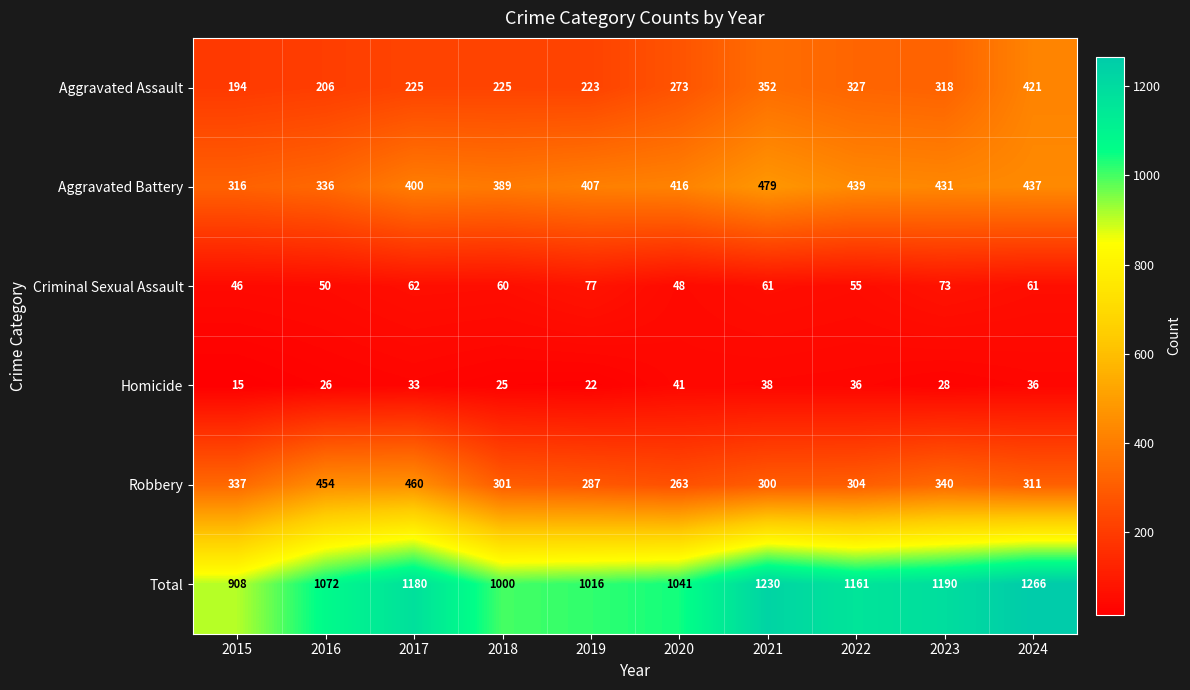

Which series has the largest total across all categories?

Total